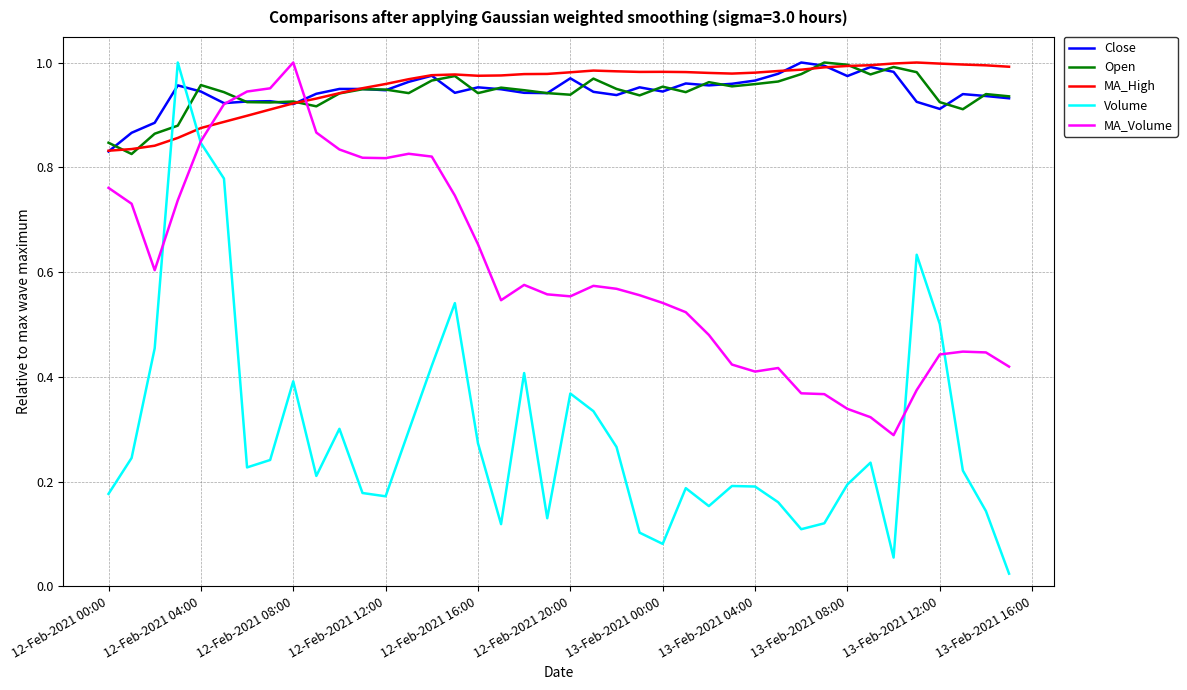

Which series has the widest spread of values?

Volume